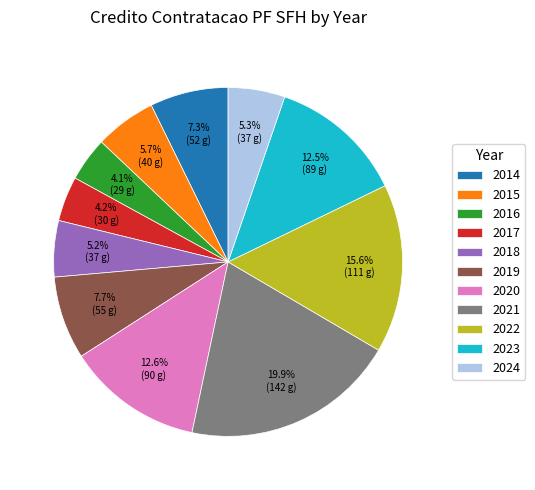

Does any single category account for the majority?

No